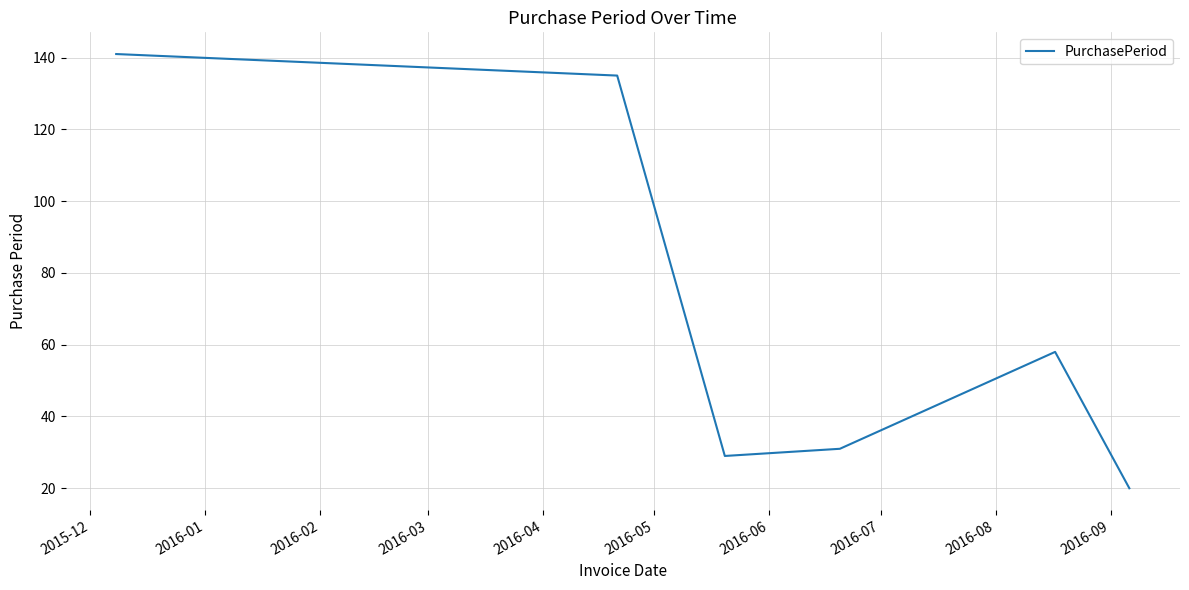

Does the chart display data point markers on the line(s)?

No